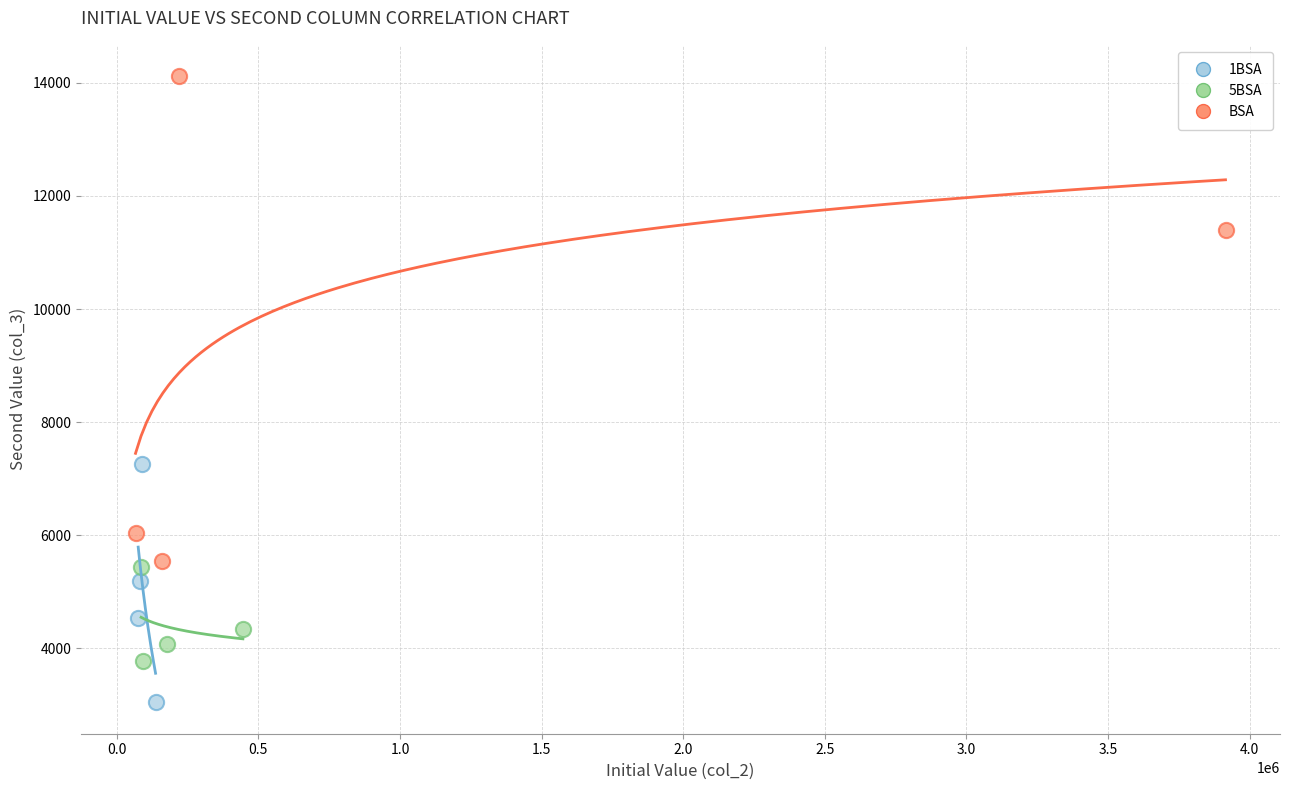

Which series has the widest spread of Y values?

BSA